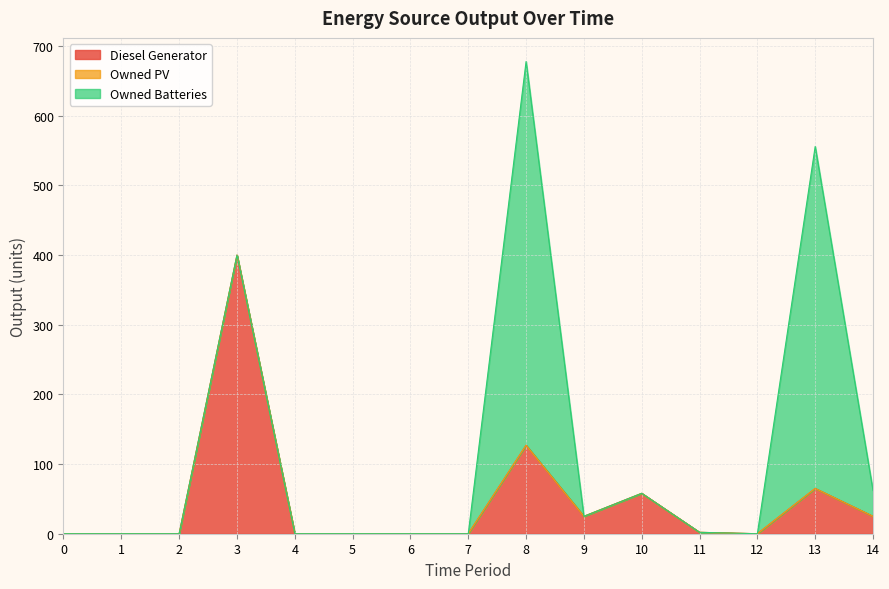

At which category is the sum across all series the highest?

8